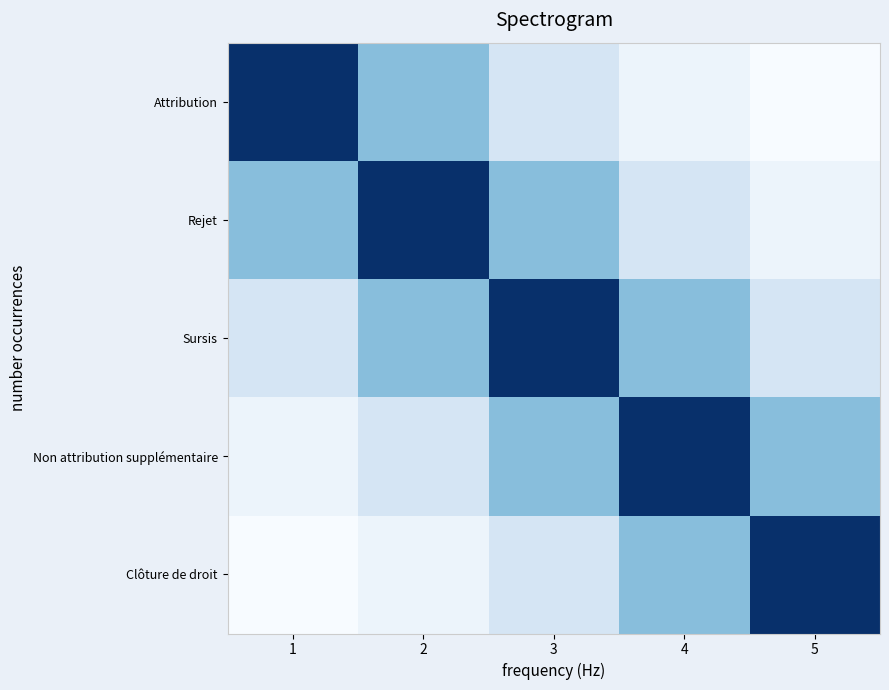

How many data points does each series have?

5